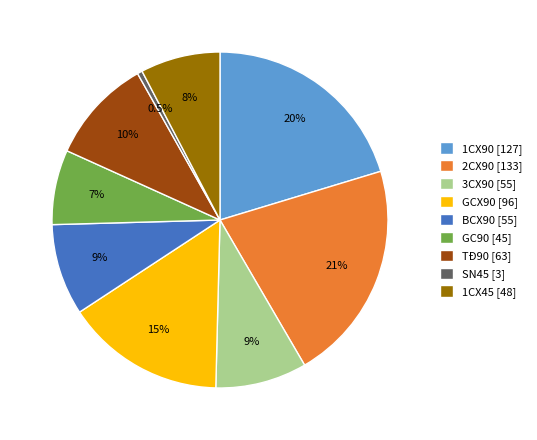

To the nearest percent, what is the combined percentage of 2CX90 and SN45?

22%